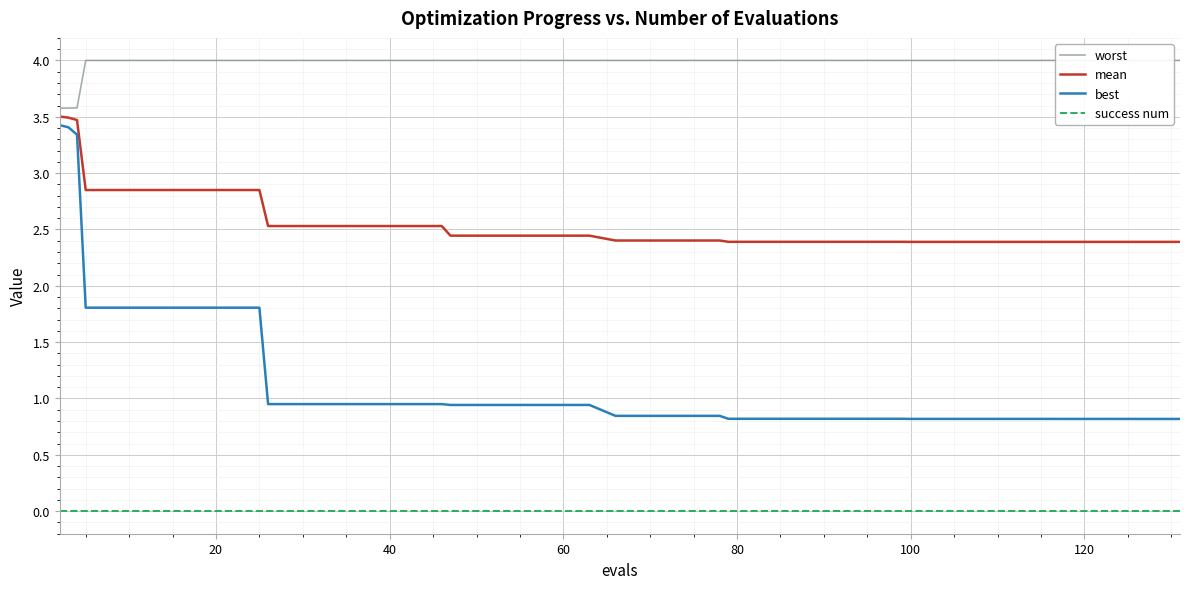

Which series has the largest total across all categories?

worst